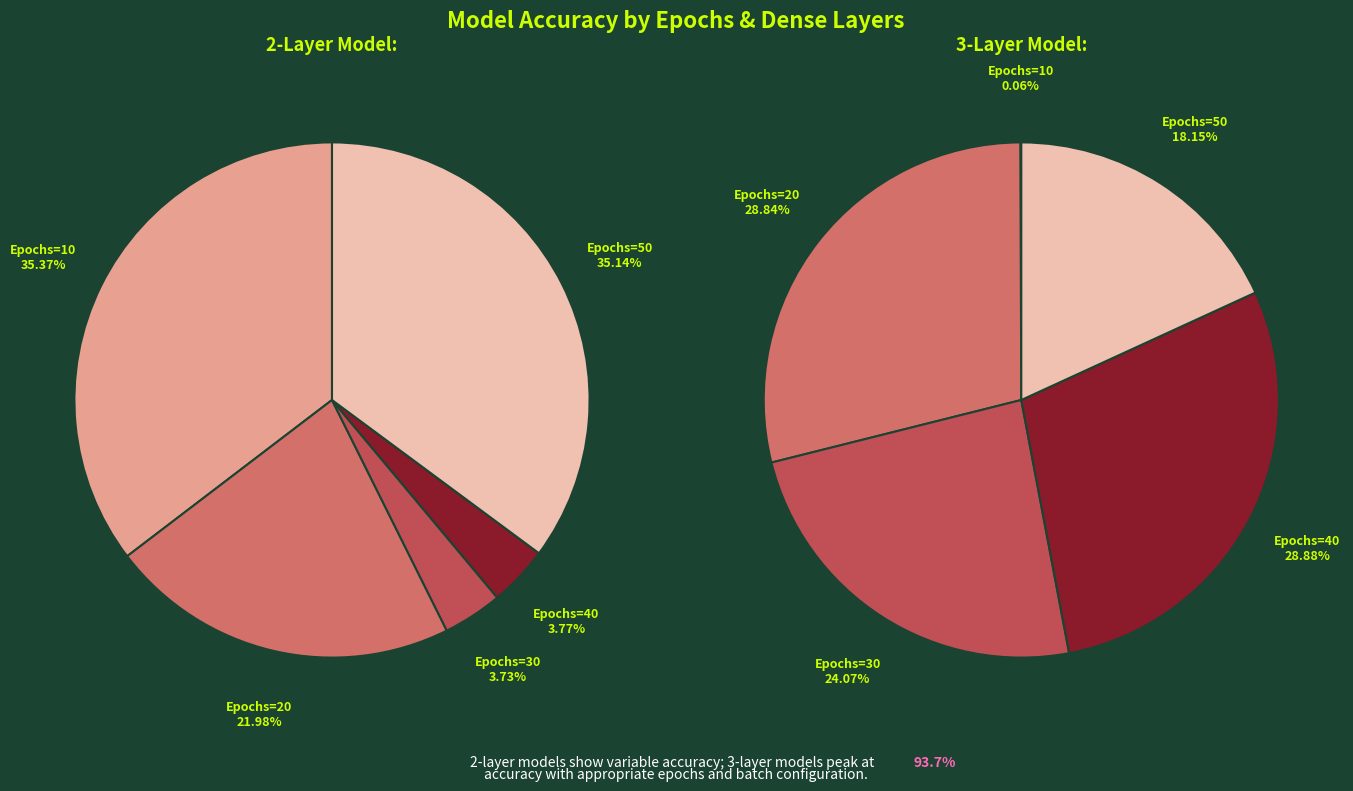

Is the sum of 4 and 1 greater than half?

Yes